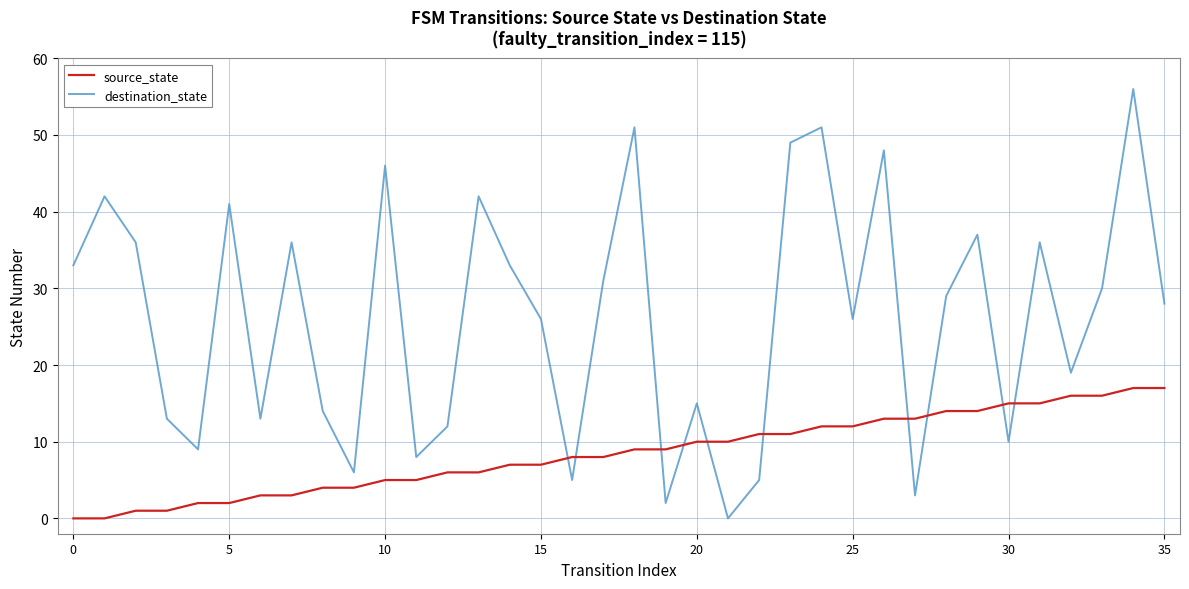

Which series has the widest spread of values?

destination_state